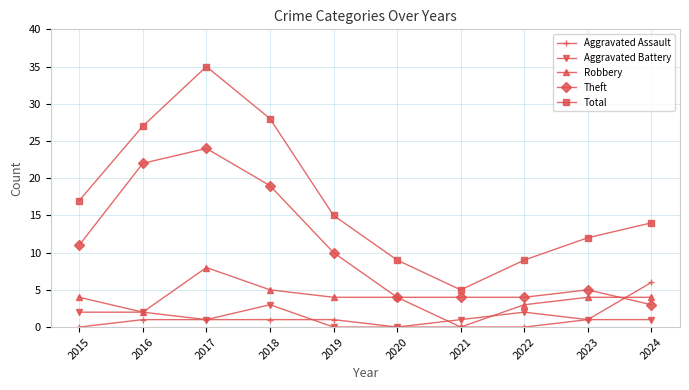

How many series are shown in this chart?

5